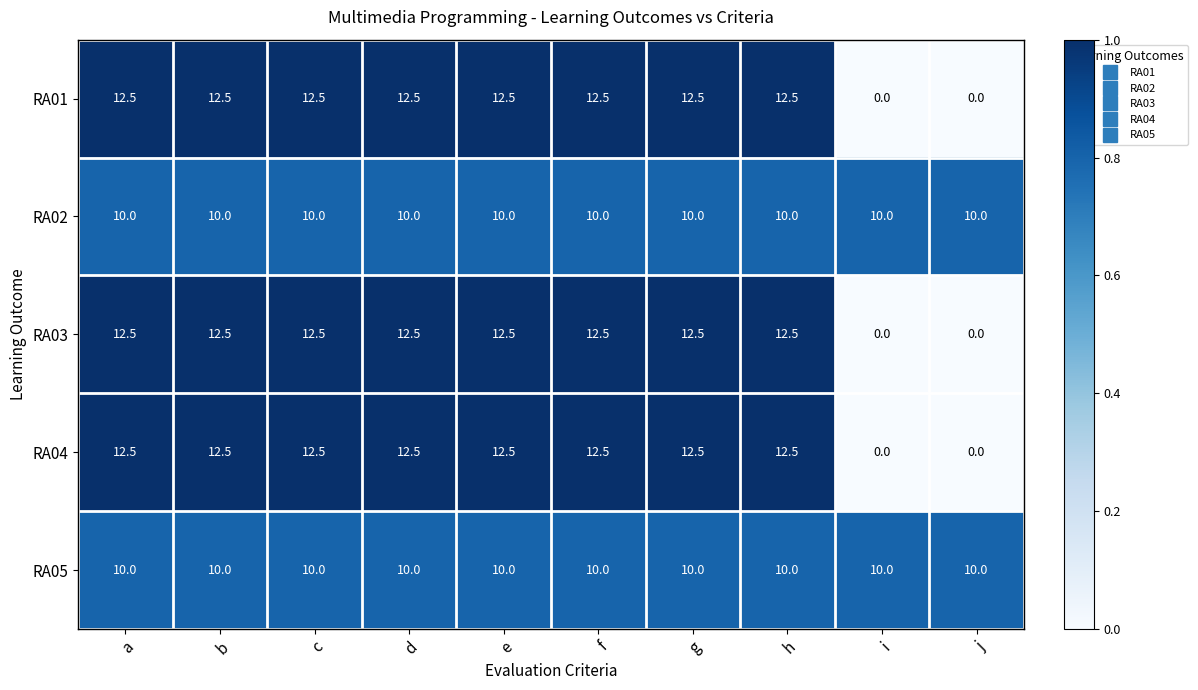

Read the RA01 value at b.

12.5